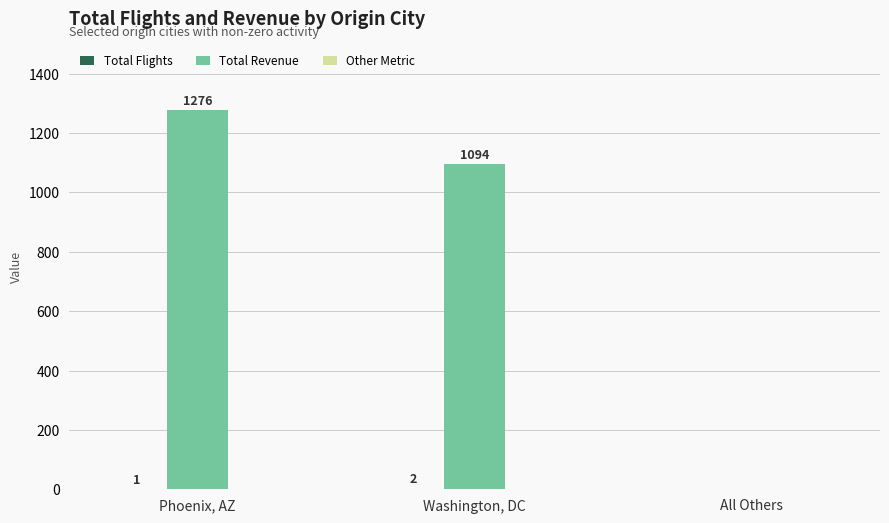

Is it true that Total Revenue equals 1094 at Washington, DC?

True